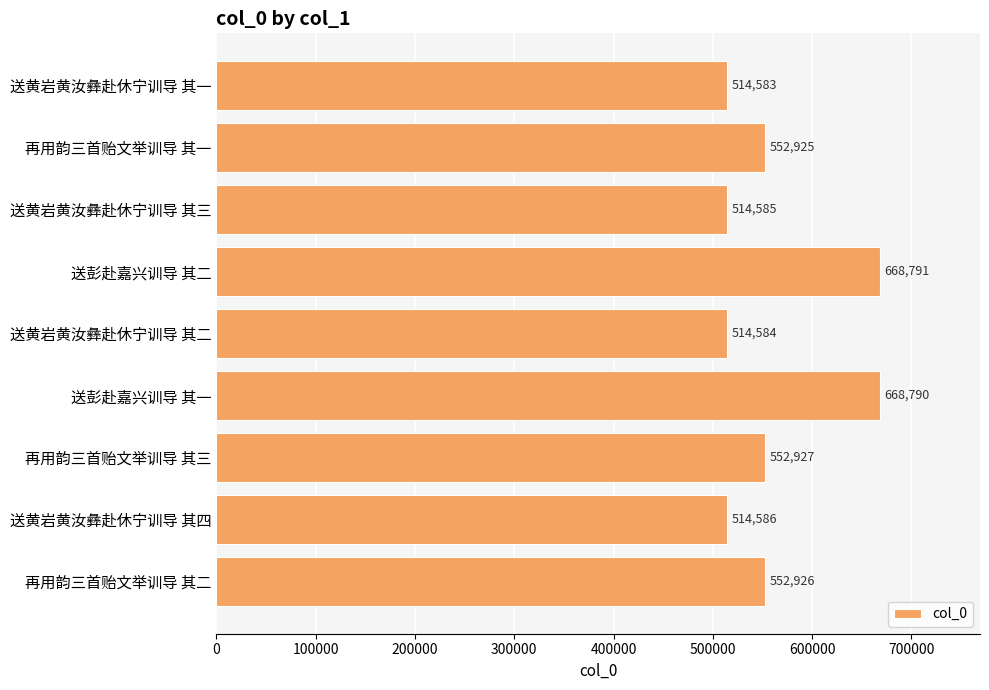

What is the change in value from 再用韵三首贻文举训导 其三 to 送黄岩黄汝彝赴休宁训导 其四?

-38341